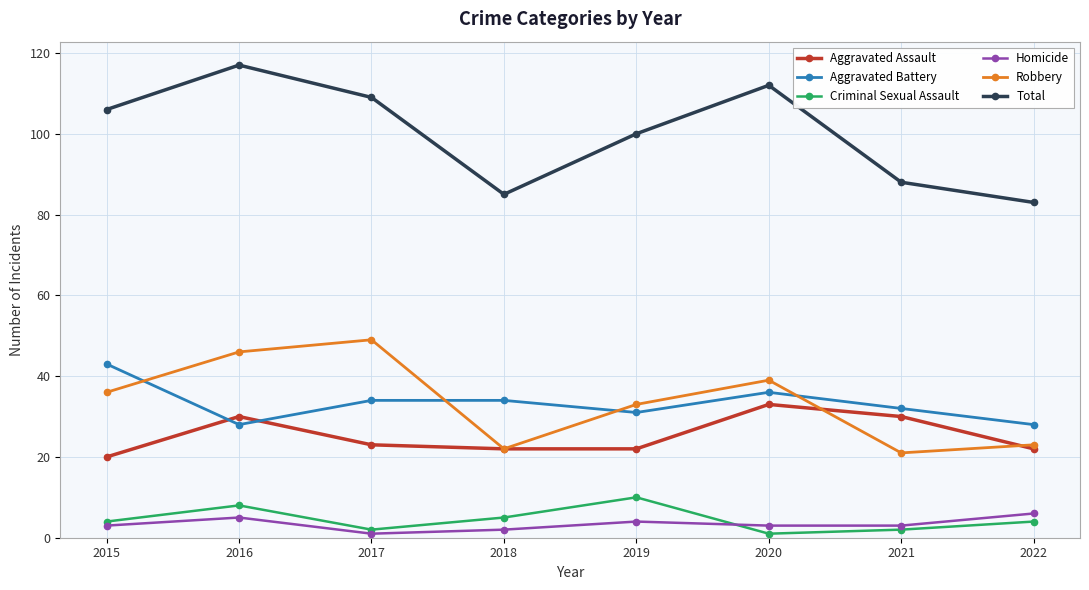

True or false: Criminal Sexual Assault and Total intersect in this chart.

False